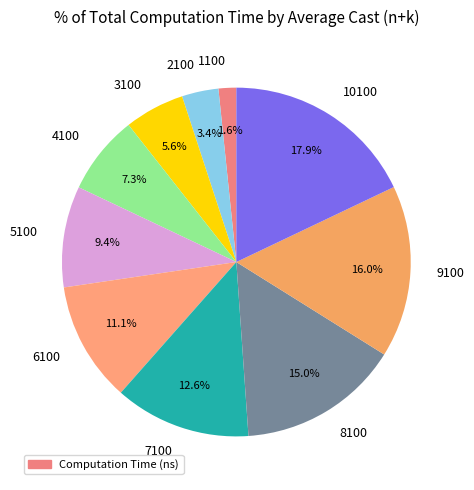

Count the number of slices in the pie.

10